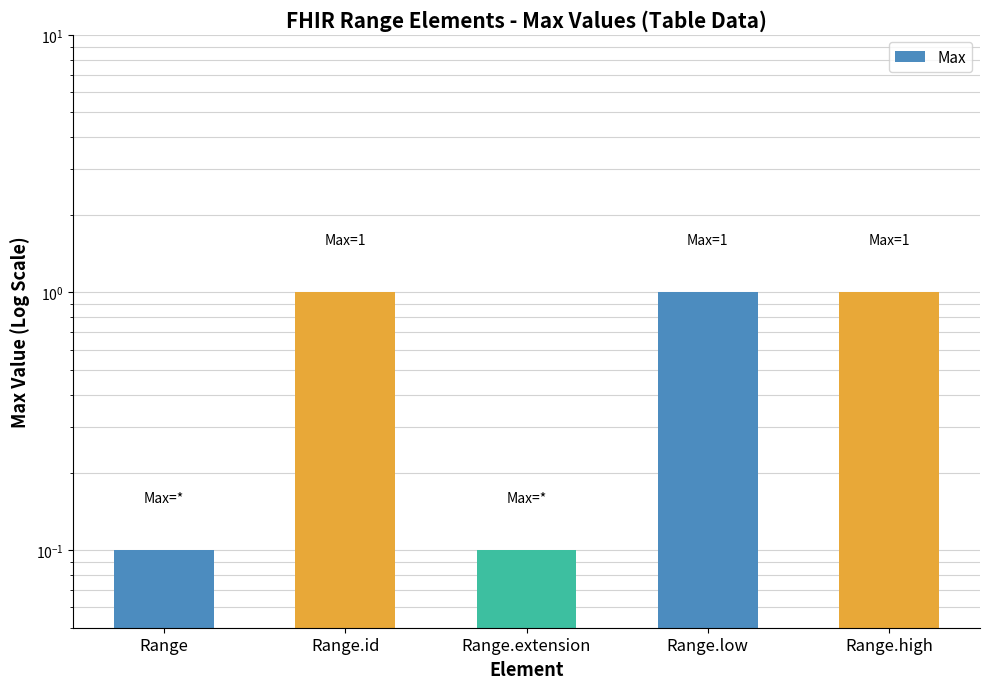

How many series are shown in this chart?

1